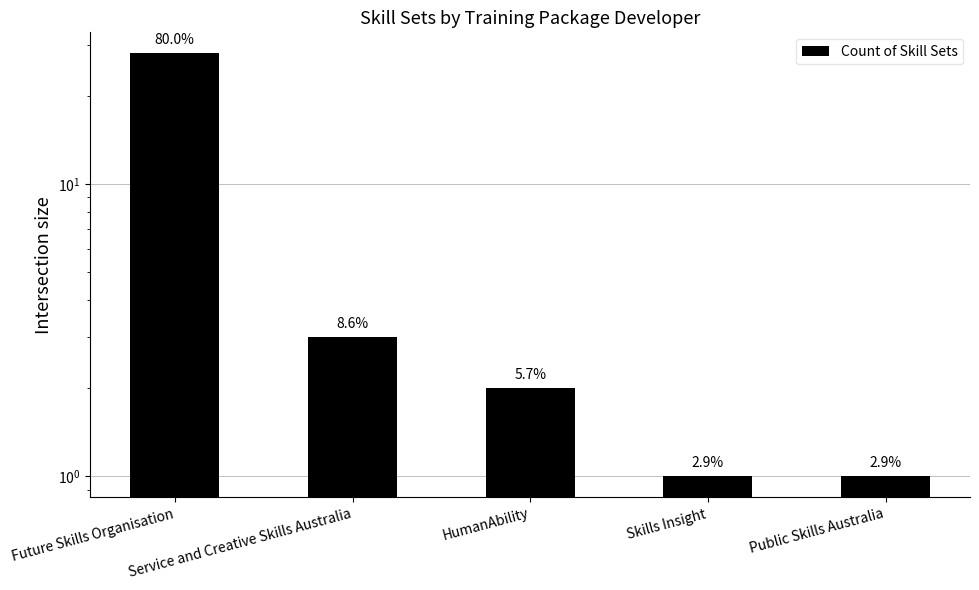

Reading left to right, list all the values displayed in this chart.

28	3	2	1	1